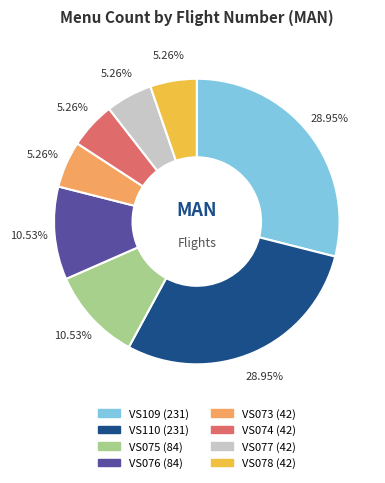

Does any single category account for the majority?

No